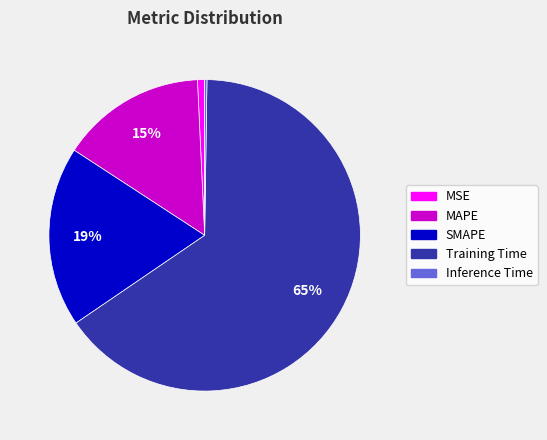

What is the largest slice in the pie chart?

Training Time